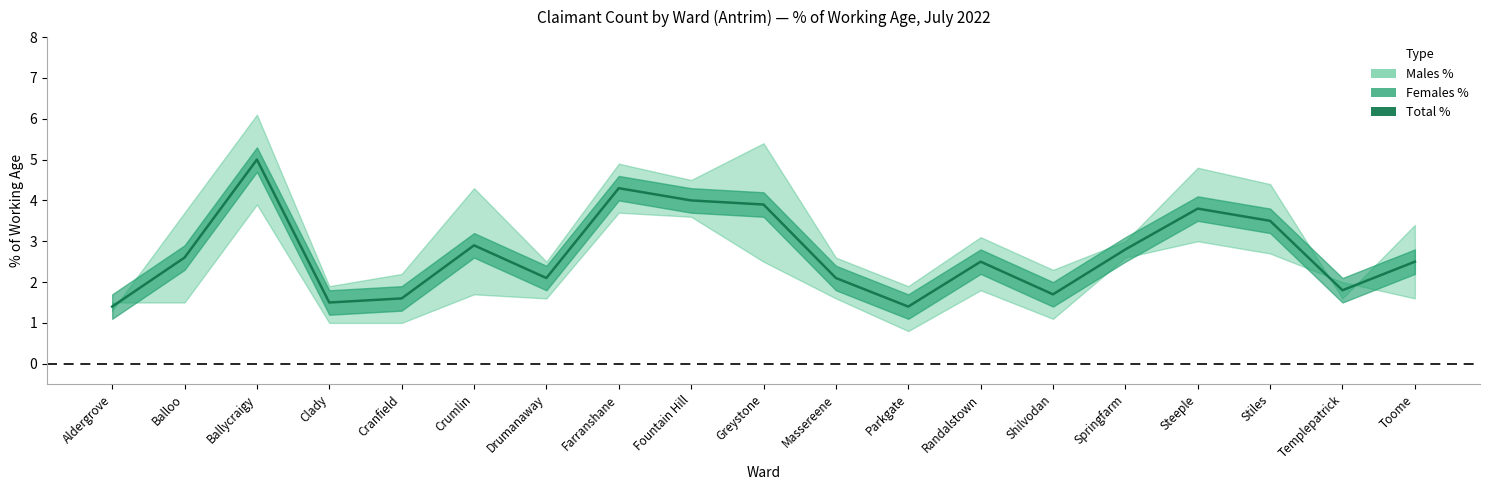

List the labels in order of value, largest first.

Ballycraigy, Farranshane, Fountain Hill, Greystone, Steeple, Stiles, Crumlin, Springfarm, Balloo, Randalstown, Toome, Drumanaway, Massereene, Templepatrick, Shilvodan, Cranfield, Clady, Aldergrove, Parkgate